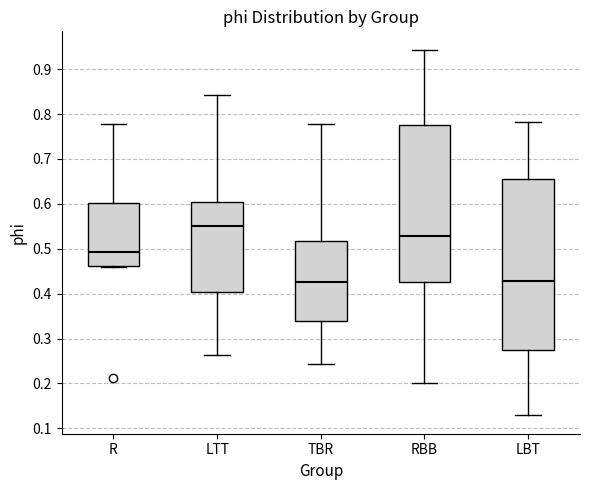

Reading left to right, read every box against the y-axis: the position of its median line, the range the box covers, and the ends of its whiskers. The values are not printed on the chart, so give them approximately, as read against the axis.

R: median 0.49, box 0.46 to 0.60, whiskers 0.46 to 0.78
LTT: median 0.55, box 0.40 to 0.61, whiskers 0.26 to 0.84
TBR: median 0.43, box 0.34 to 0.52, whiskers 0.24 to 0.78
RBB: median 0.53, box 0.43 to 0.78, whiskers 0.20 to 0.94
LBT: median 0.43, box 0.27 to 0.65, whiskers 0.13 to 0.78